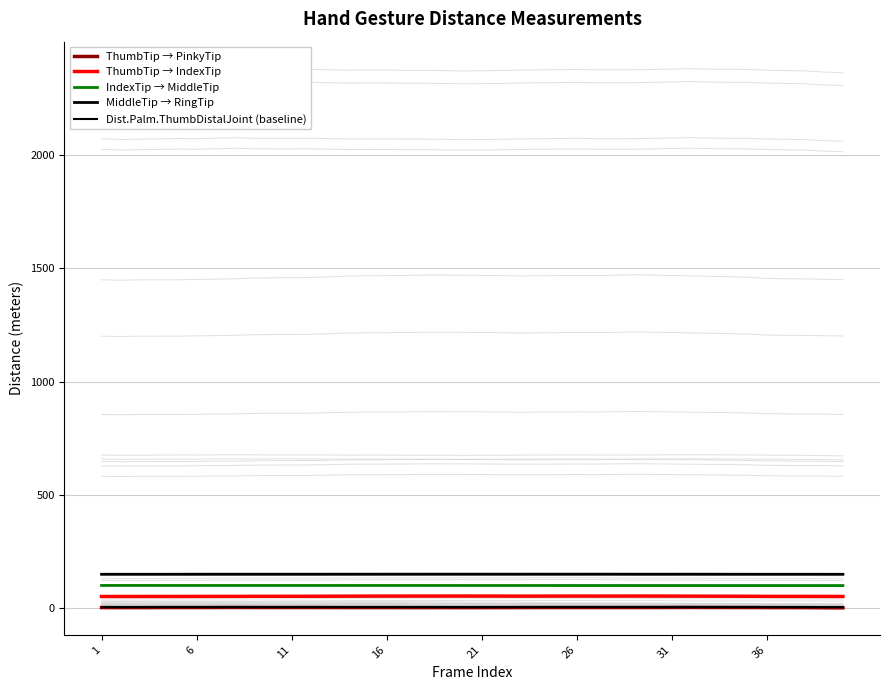

Count the number of categories in the chart.

40